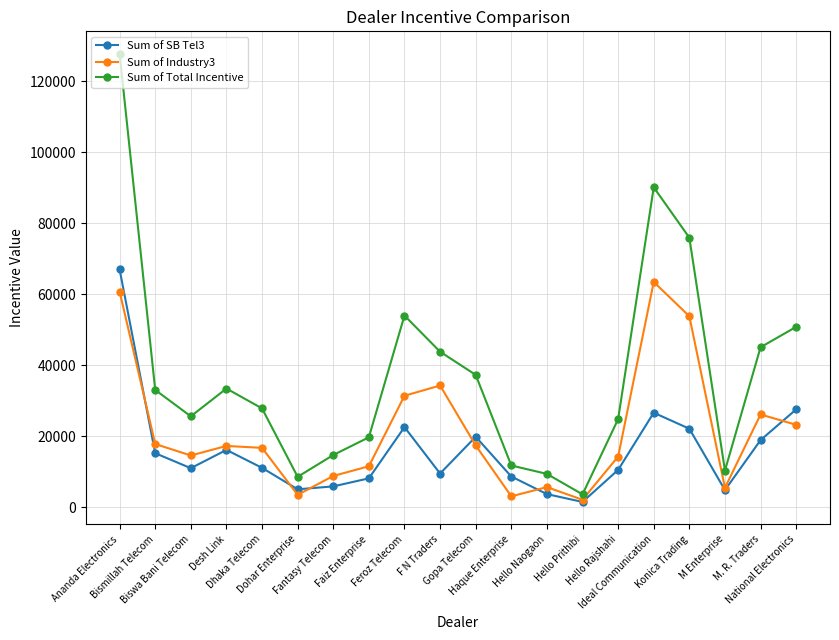

Which series has the largest range (max minus min)?

Sum of Total Incentive